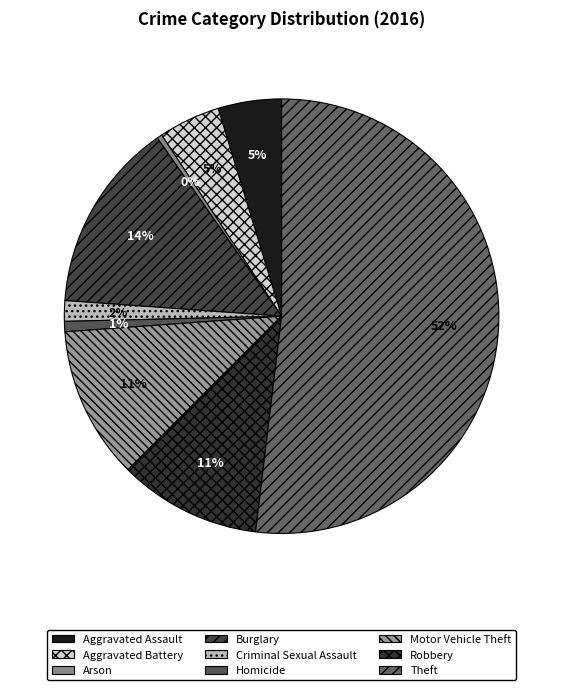

Approximately how many times larger is the value at Arson compared to Aggravated Battery?

0.1